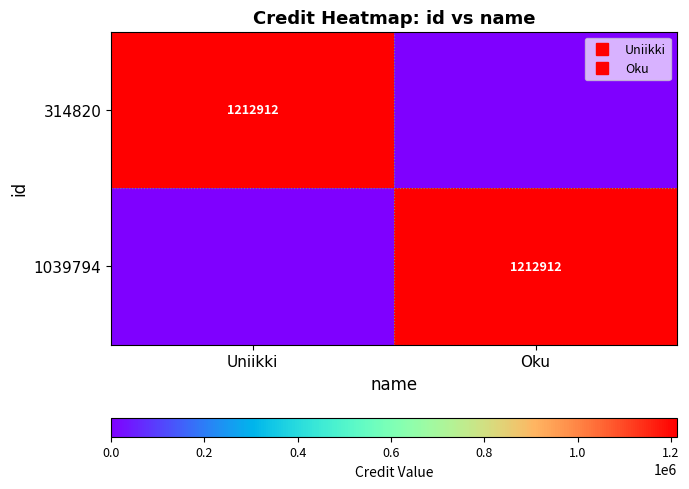

What is the total value across all series at Oku?

1212912